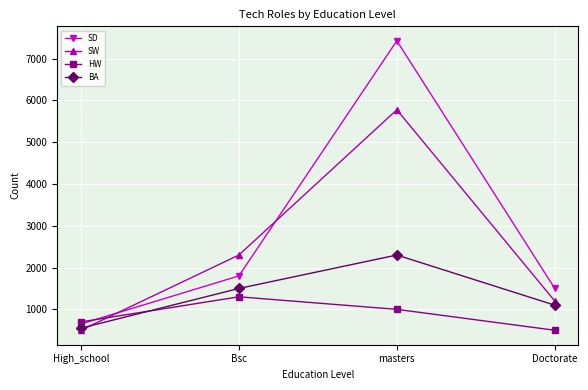

The BA series shows 1100 at Doctorate. True or false?

True